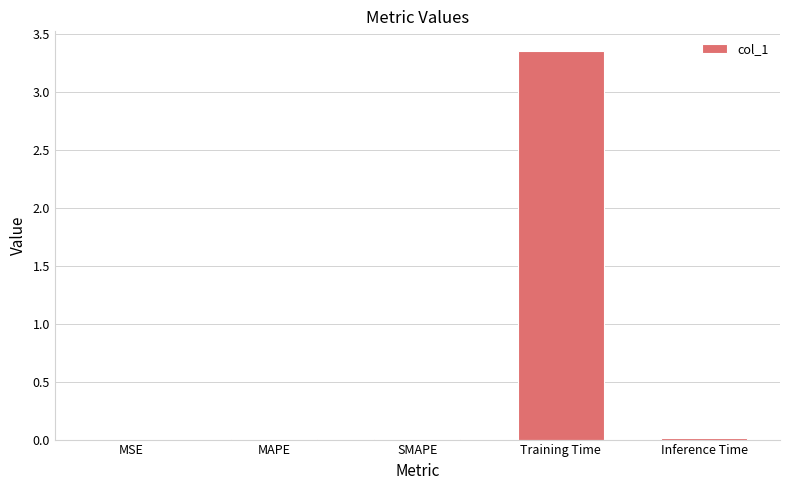

Is it true that the value at MSE is 0.0?

True